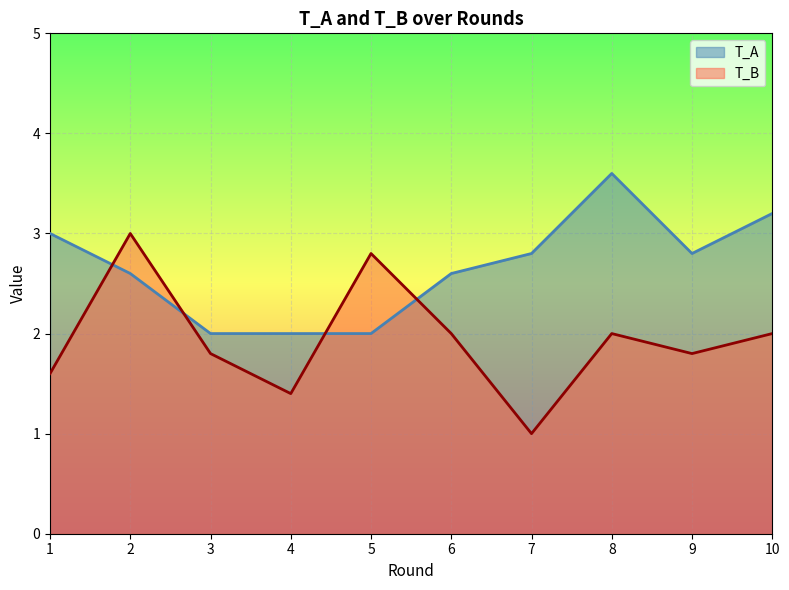

How many data points in T_B are less than 2?

5